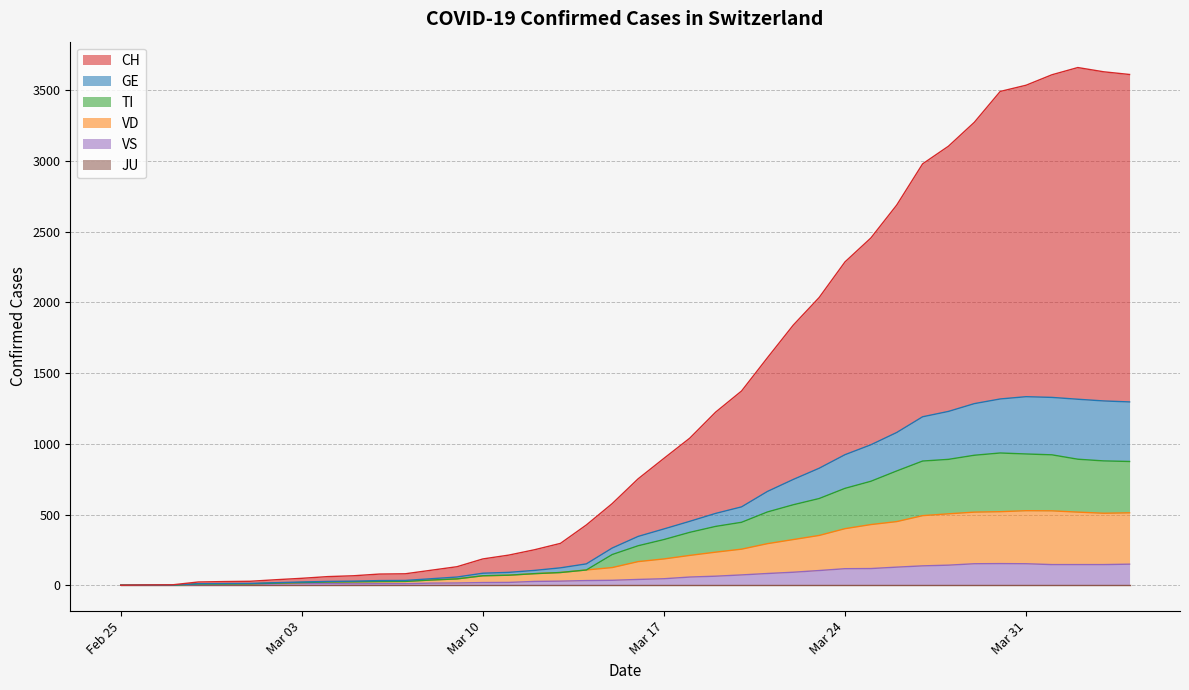

Where does the VS series first go above 41?

Mar 17